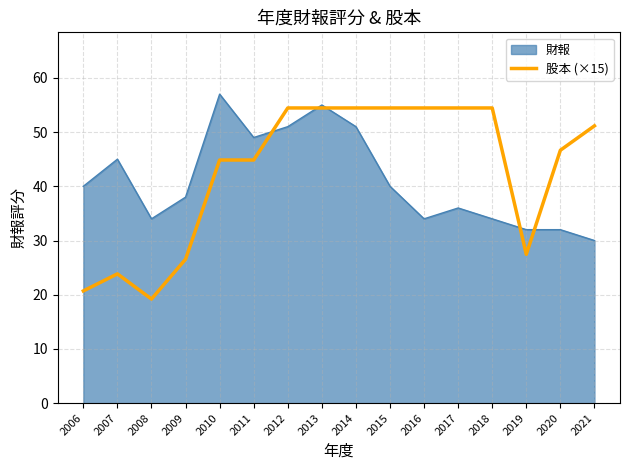

Which series has the largest range (max minus min)?

股本 (×15)